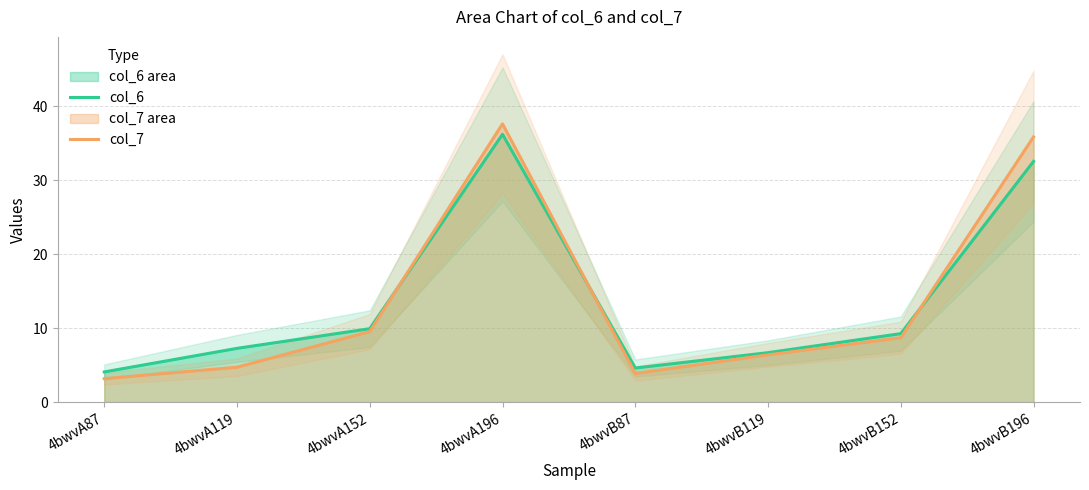

What are all the series names shown in the legend?

col_6, col_7